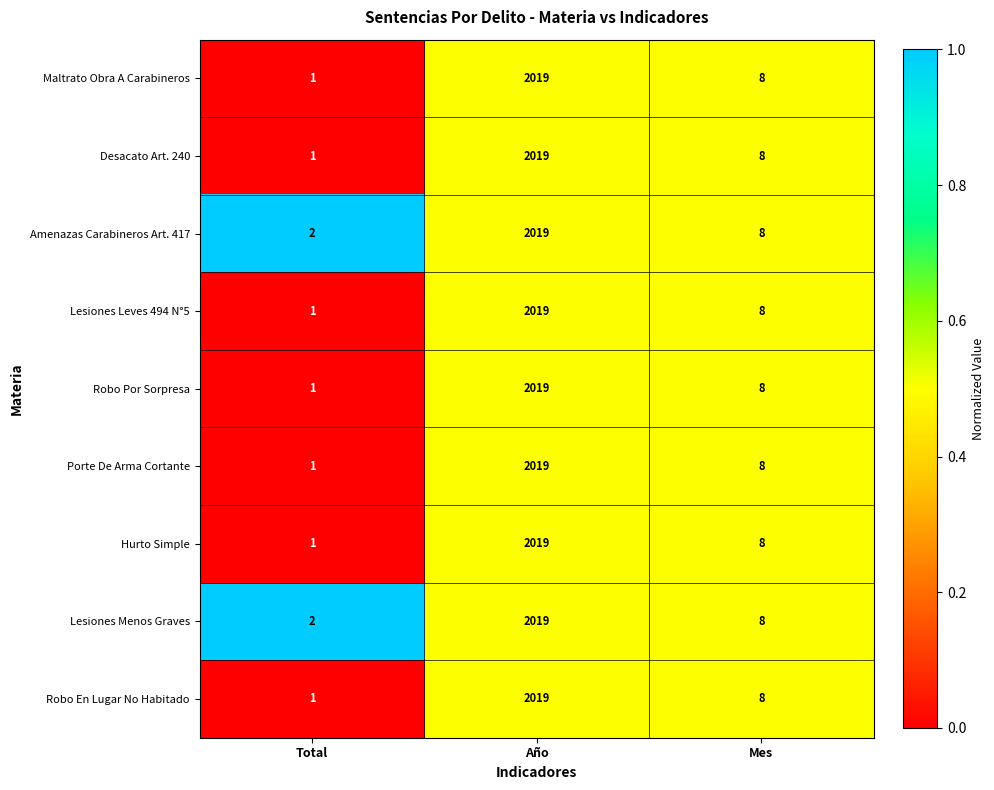

Where does the Hurto Simple series first go above 8?

Año